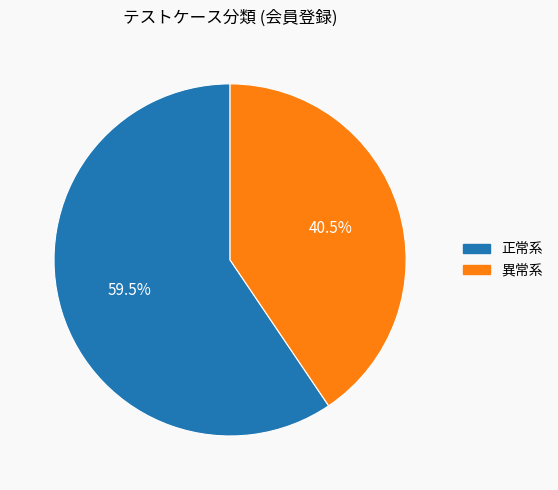

Which category accounts for the majority?

正常系